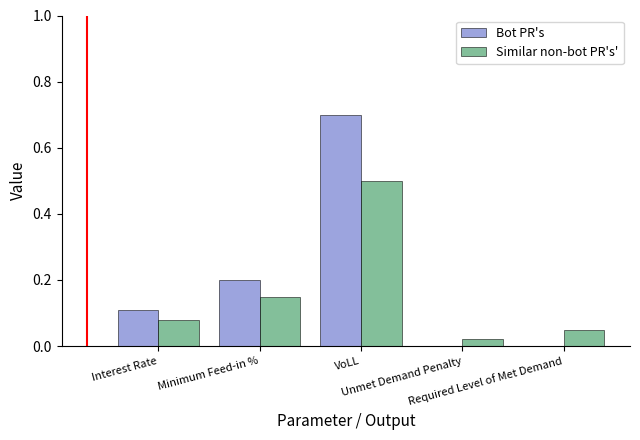

How many groups of bars are there?

5